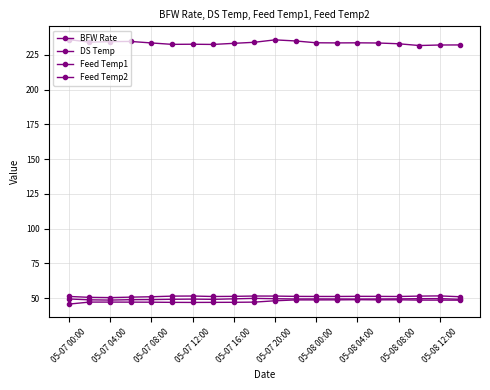

Reading right to left, list all the values displayed in this chart.

BFW Rate: 48.6	48.6	48.6	48.8	48.8	48.9	48.8	48.8	48.8	48.1	47.2	47.0	47.0	46.9	47.0	47.1	47.1	47.2	47.2	45.7
DS Temp: 232.2	232.1	231.8	233.0	233.6	233.7	233.6	233.7	235.0	235.8	234.1	233.3	232.5	232.7	232.6	233.6	234.7	234.6	234.2	236.0
Feed Temp1: 49.2	49.7	49.6	49.5	49.4	49.4	49.4	49.5	49.4	49.6	49.8	49.5	49.2	49.3	49.2	49.0	48.9	48.6	48.8	49.4
Feed Temp2: 51.0	51.6	51.5	51.2	51.3	51.3	51.2	51.2	51.3	51.5	51.5	51.3	51.2	51.5	51.5	51.0	50.7	50.4	50.6	51.2